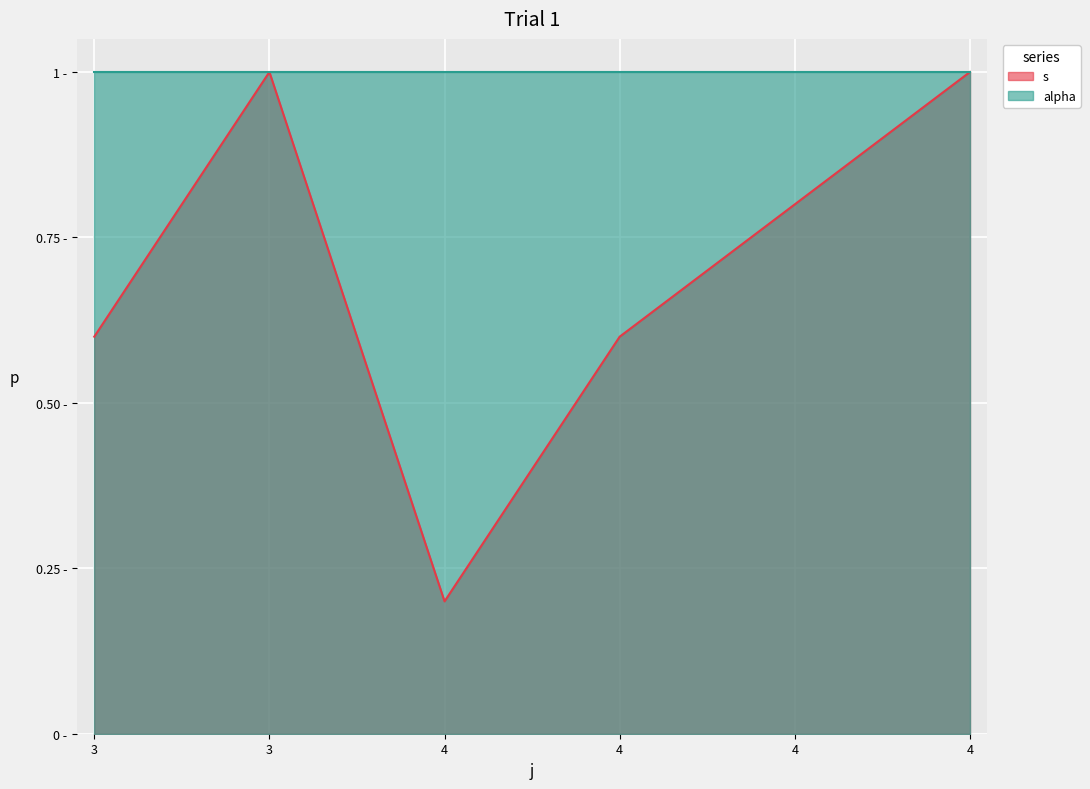

True or false: the data shows 0.6 at 4.

True